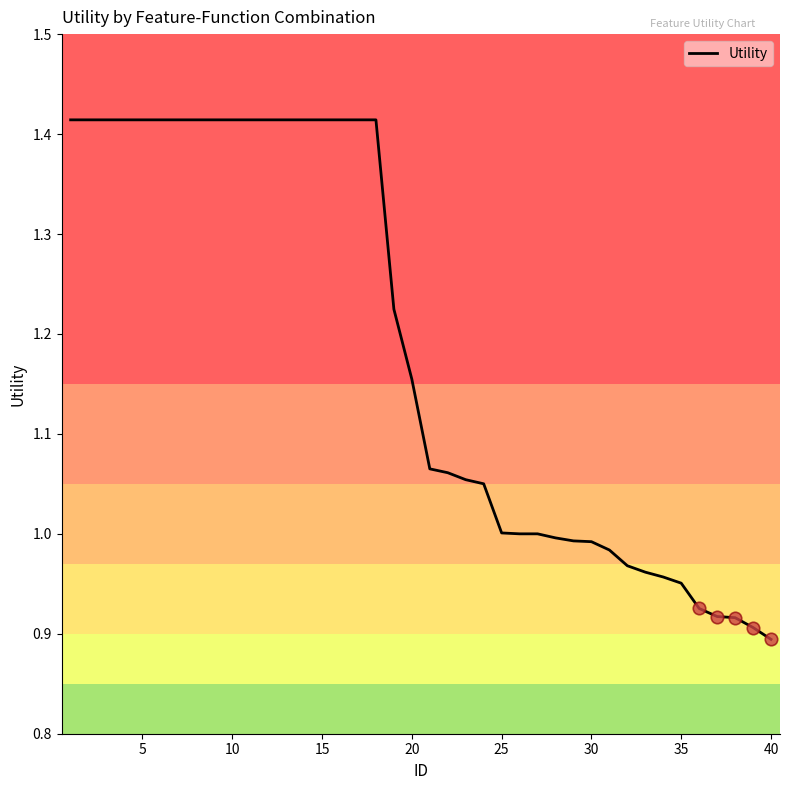

What is the difference between the maximum and minimum values?

0.5